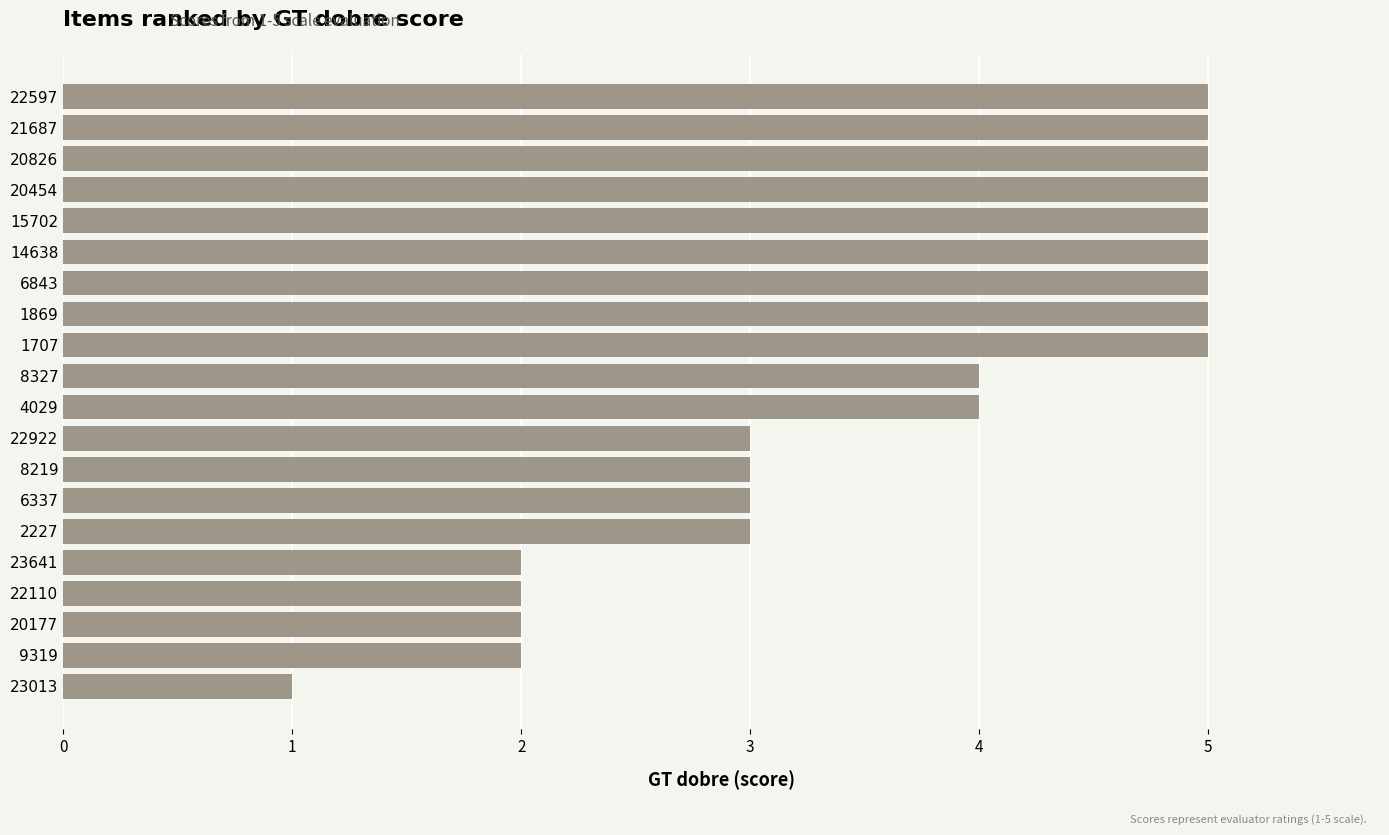

What is the sum of all values?

74